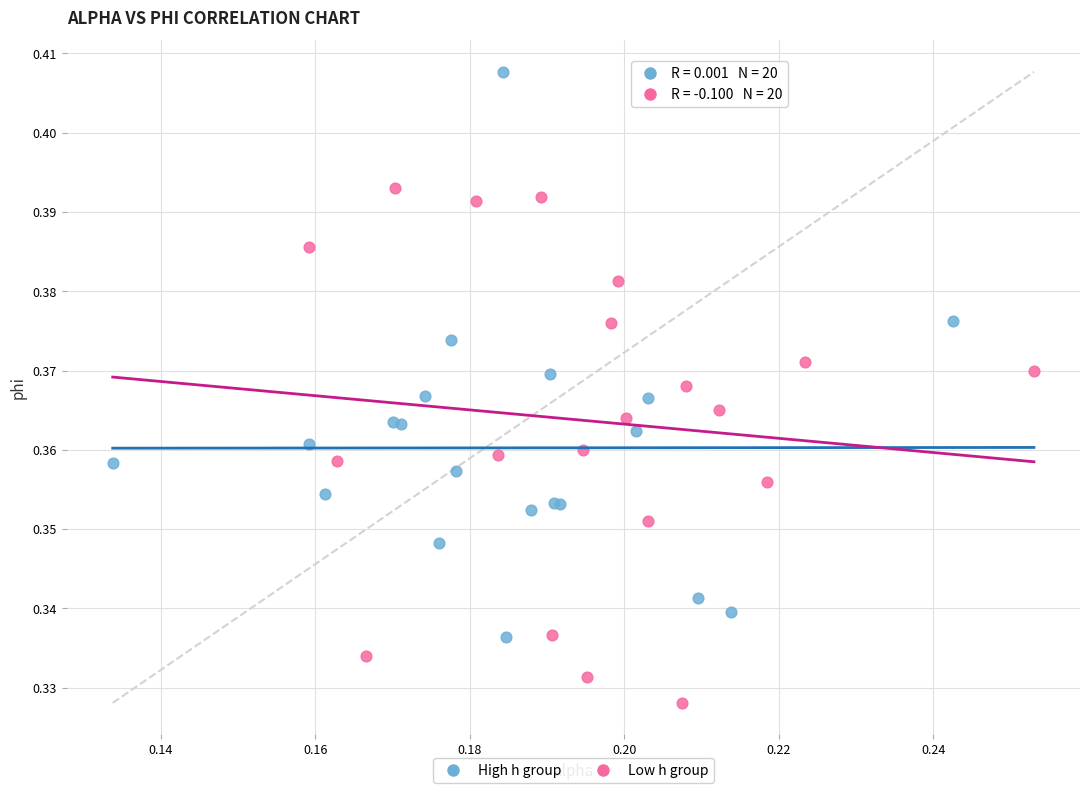

Which series reaches the minimum Y coordinate?

Low h group